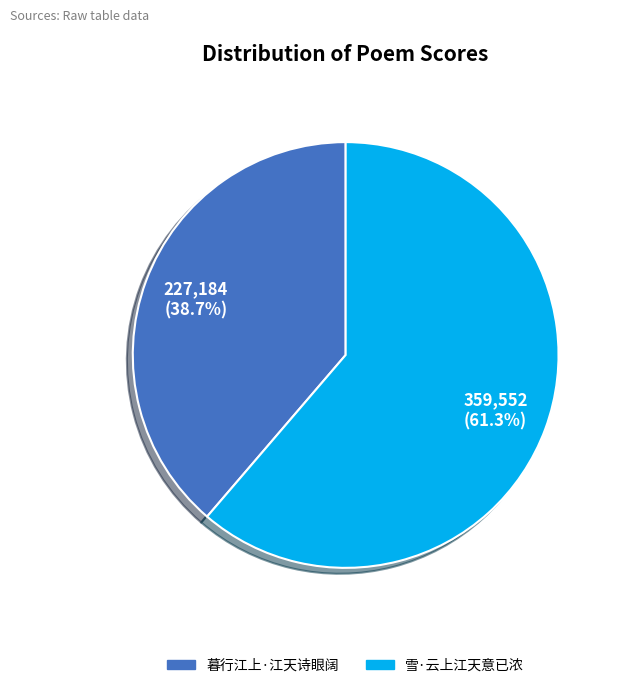

To the nearest percent, what is the difference between the 雪·云上江天意已浓 and 暮行江上·江天诗眼阔 slice percentages?

23%